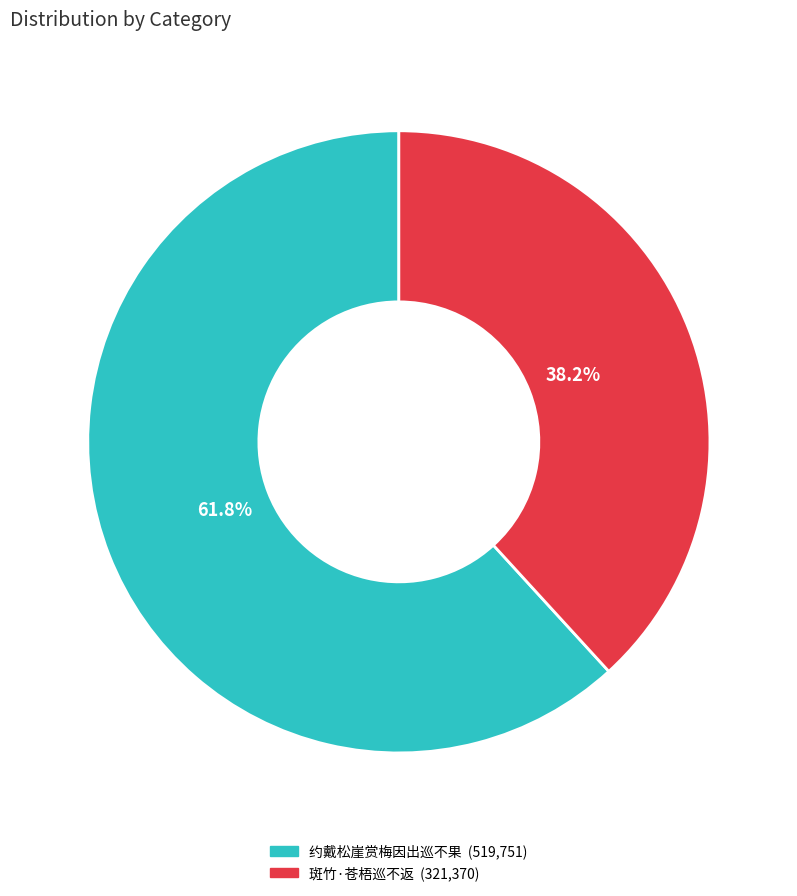

How many slices are in this pie chart?

2